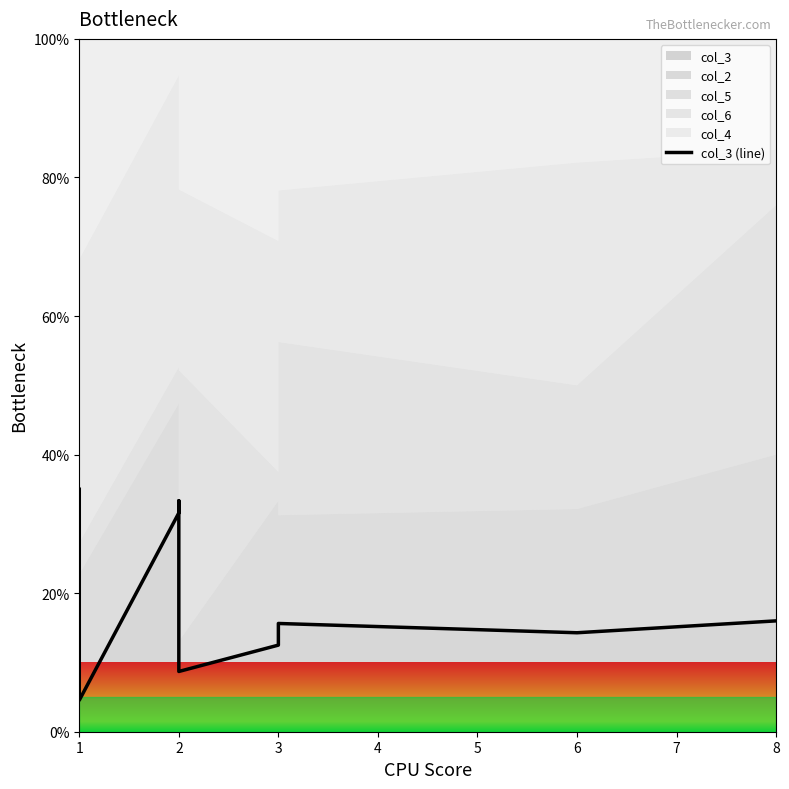

Reading left to right, transcribe all the data shown in this chart.

35.0	6.1	4.5	31.6	33.3	8.7	12.5	15.6	14.3	16.0